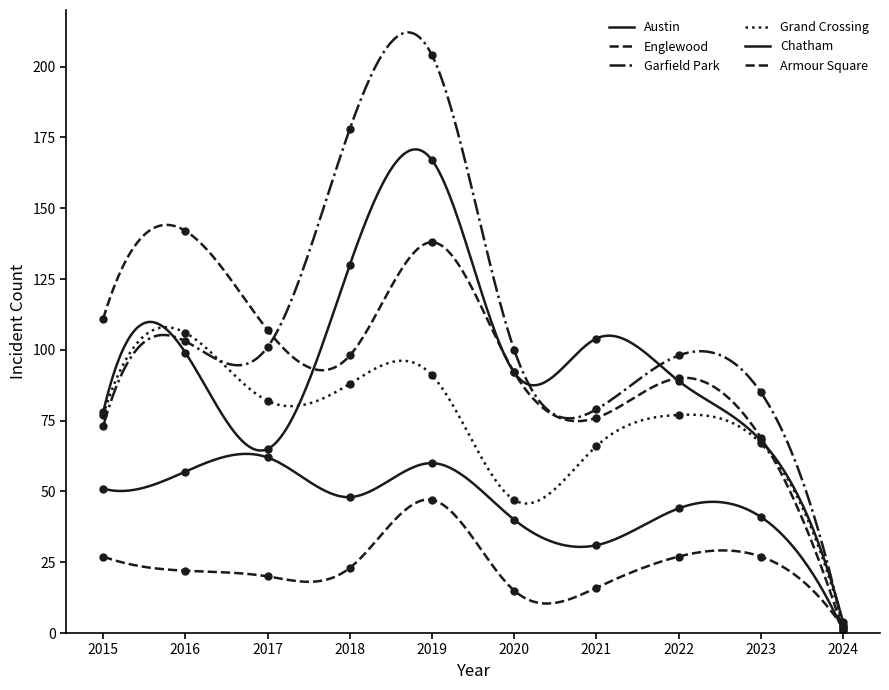

Does the chart have visible grid lines?

No